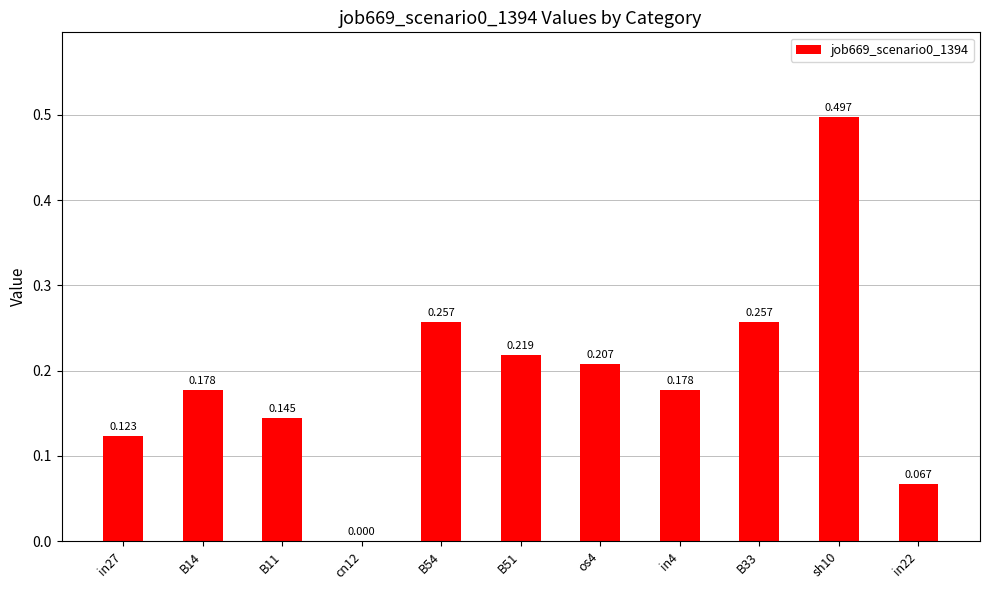

Count the number of values greater than 0.

10